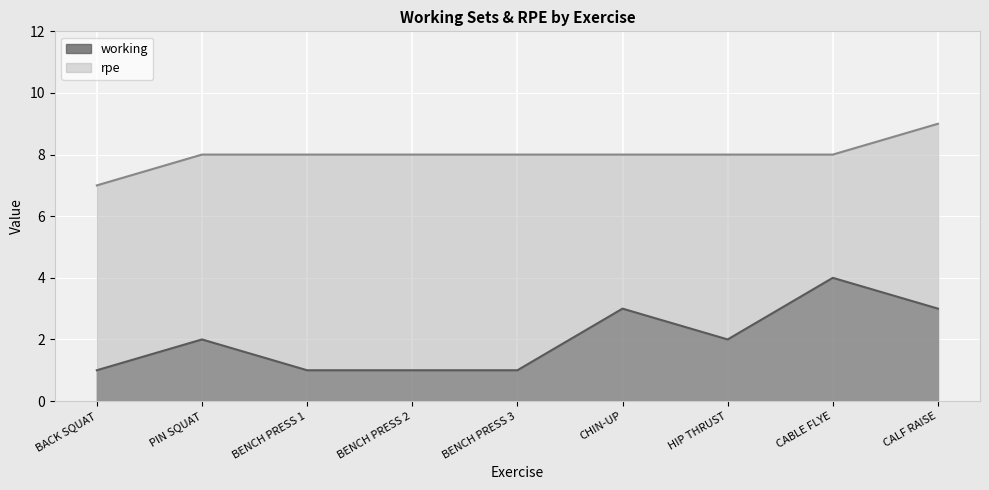

What is the difference between the highest and lowest values at BENCH PRESS 2?

7